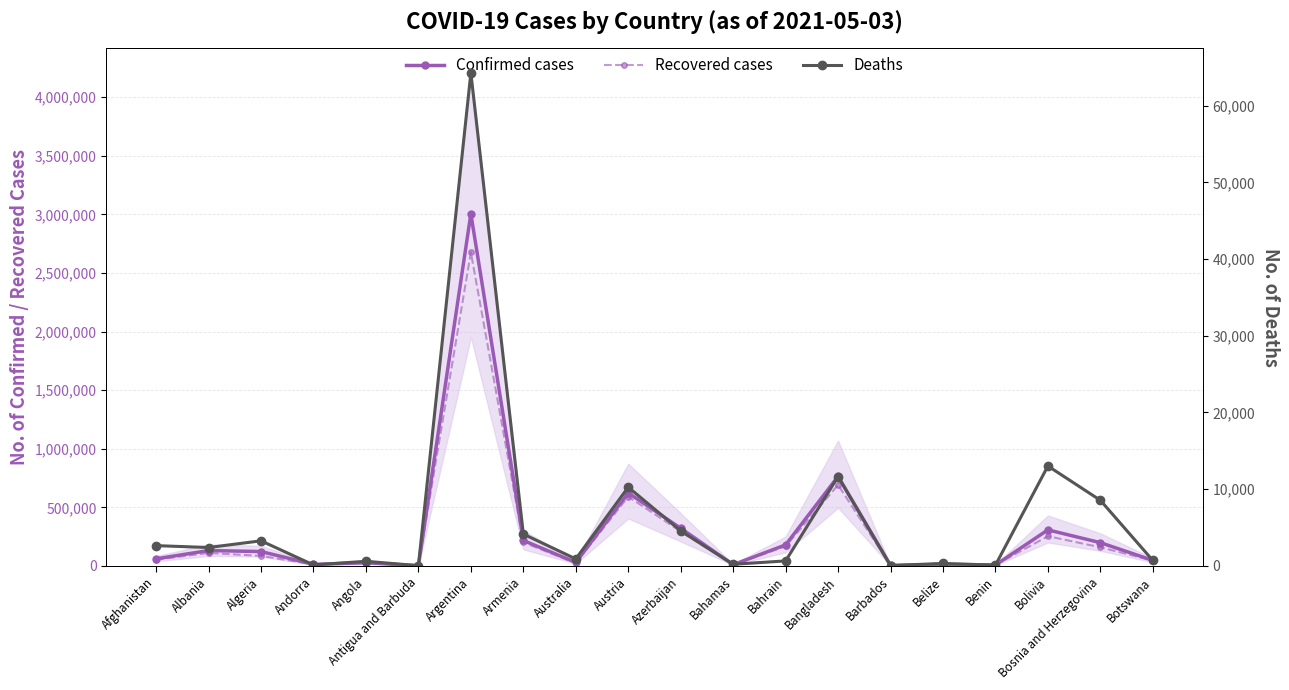

At which category is the sum across all series the highest?

Argentina